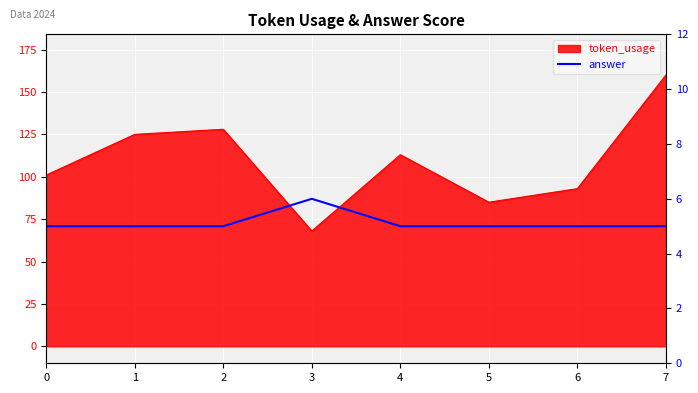

List the labels in order of value, largest first.

3, 0, 1, 2, 4, 5, 6, 7